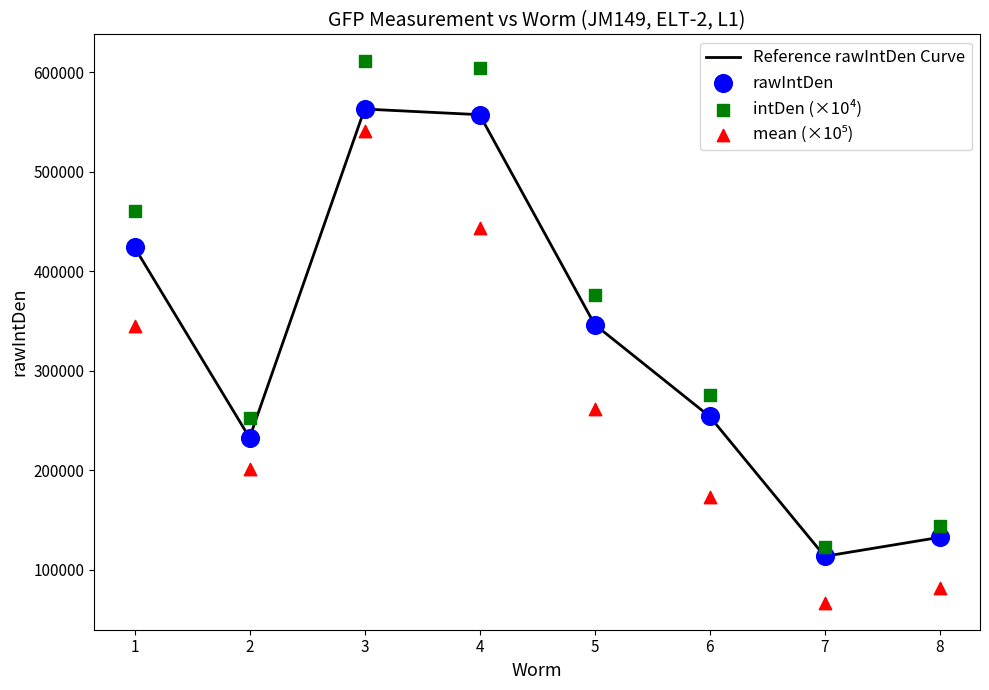

What is the minimum value for Reference rawIntDen Curve?

113506